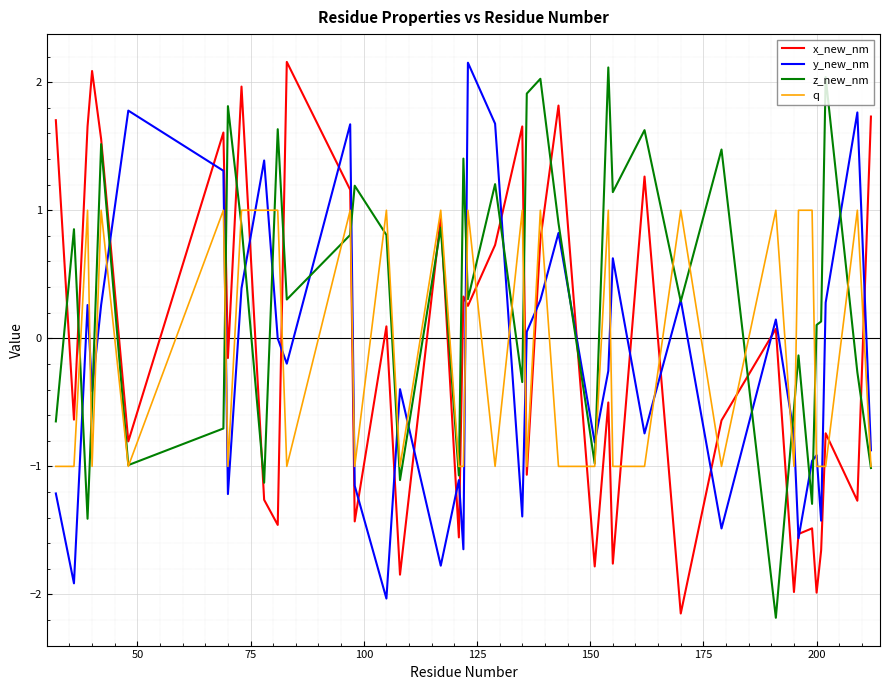

What is the minimum value shown in the chart?

-2.2